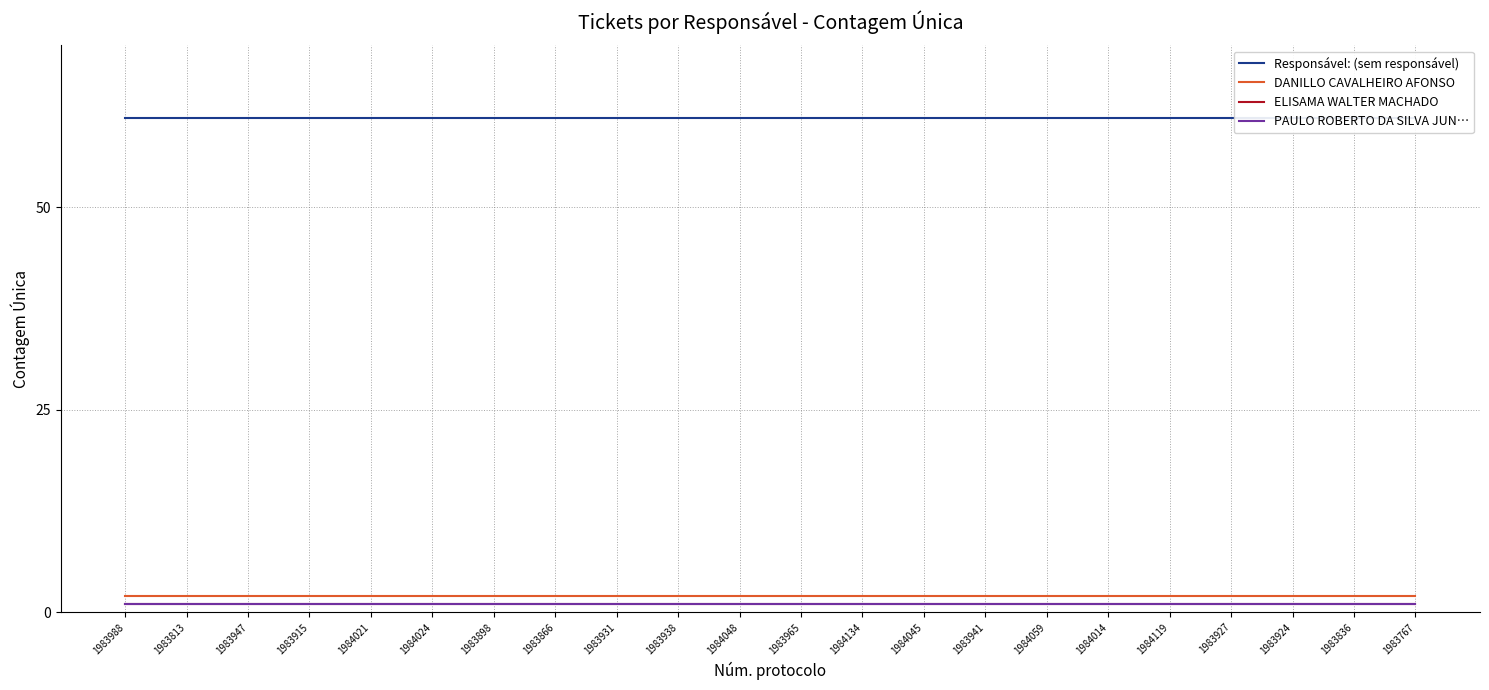

True or false: ELISAMA WALTER MACHADO and DANILLO CAVALHEIRO AFONSO cross at least once.

False